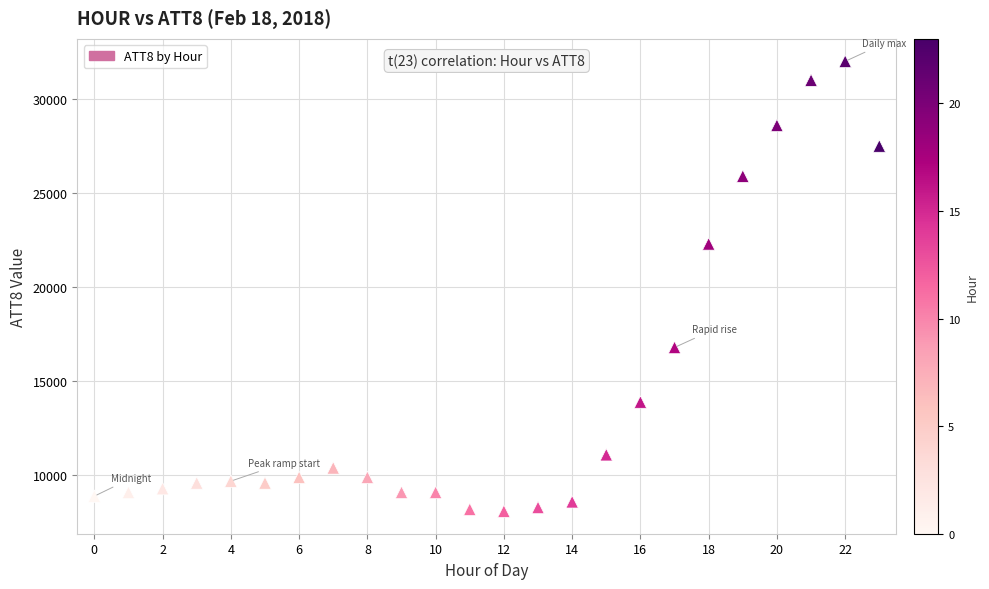

What is the range of Y values (max minus min)?

23900